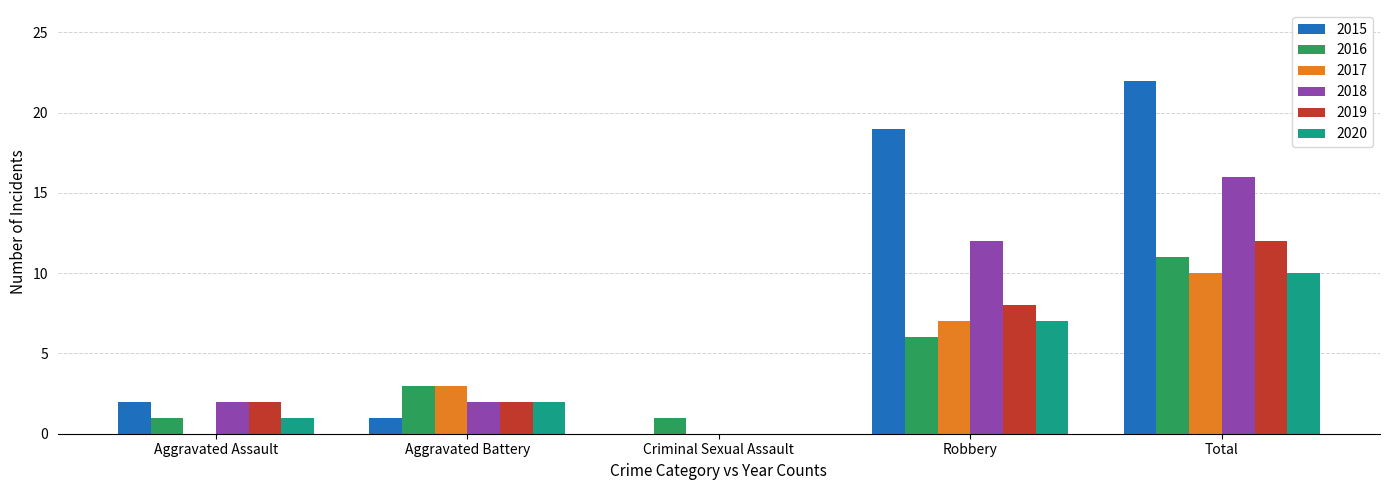

Count the number of categories in the chart.

5